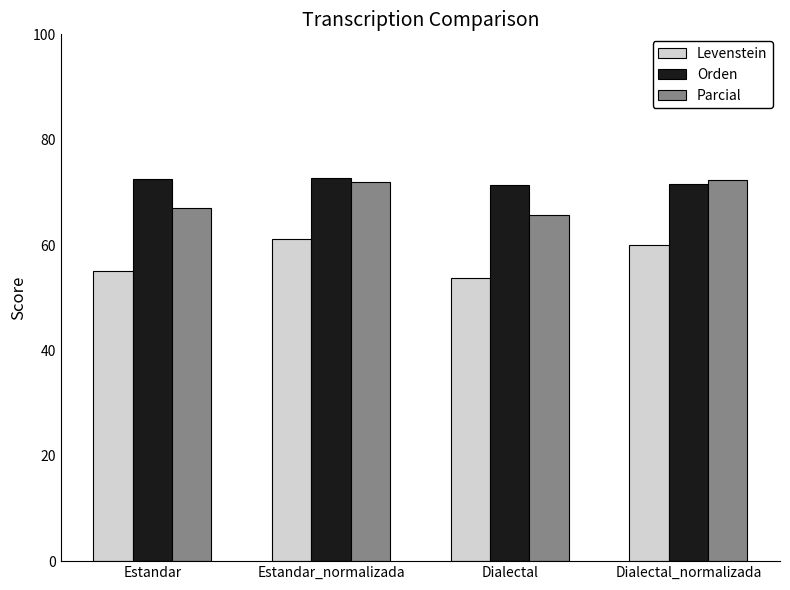

What is the label of the 2nd bar from the left?

Estandar_normalizada